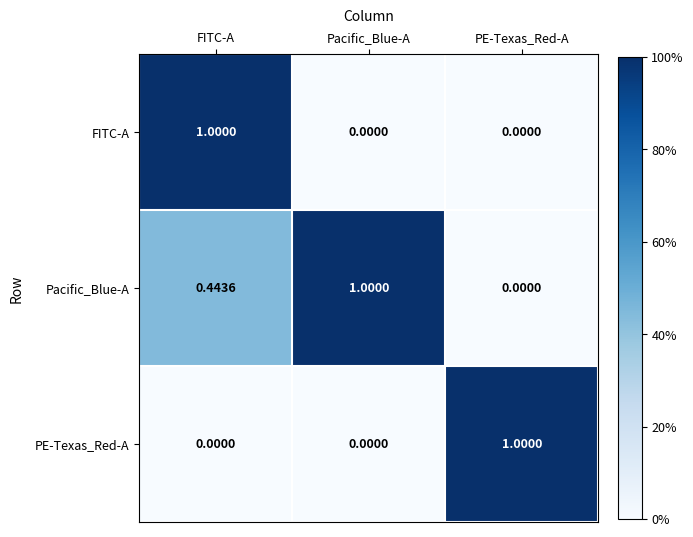

At which label is Pacific_Blue-A closest to 0?

PE-Texas_Red-A